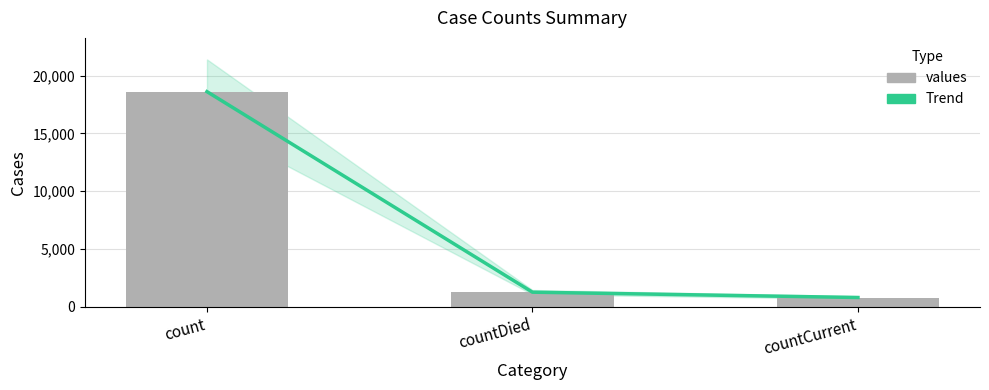

Between countDied and countCurrent, which series saw the biggest shift?

Trend